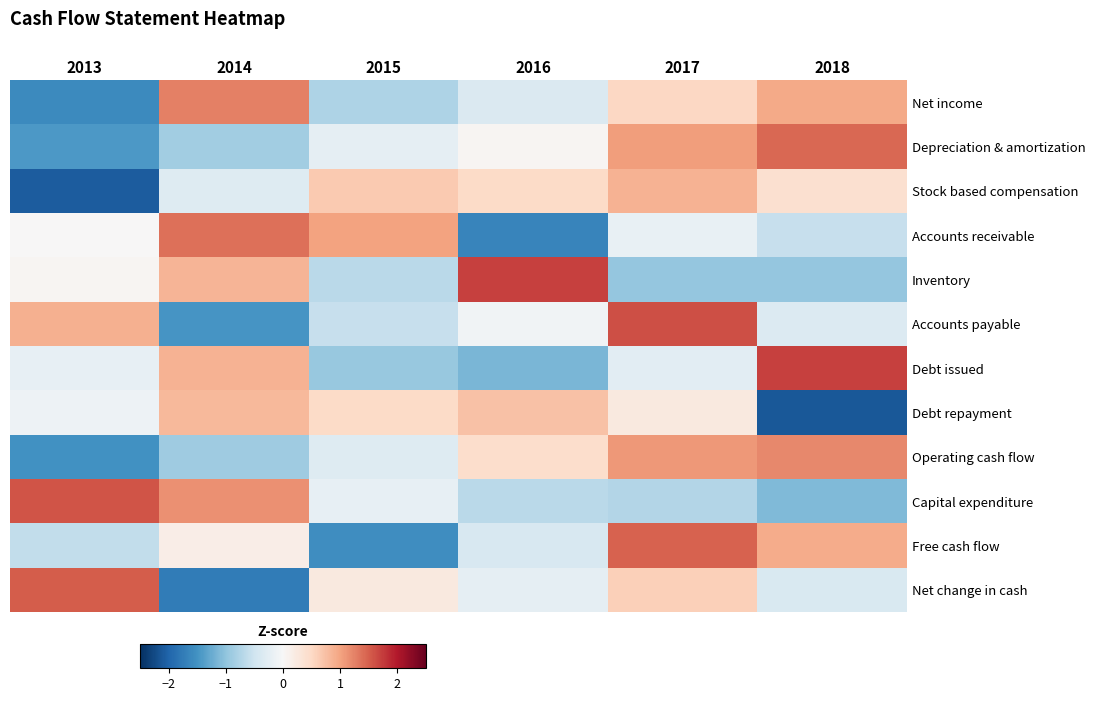

What is the spread (max minus min) of values at 2016?

3.4